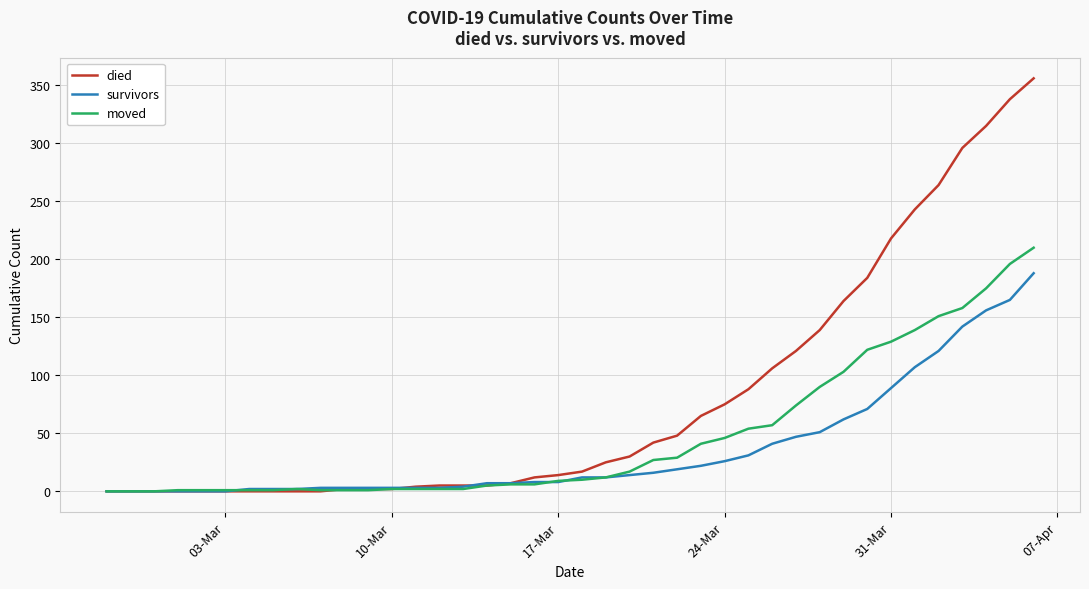

List the series in order of their peak value, lowest first.

survivors, moved, died